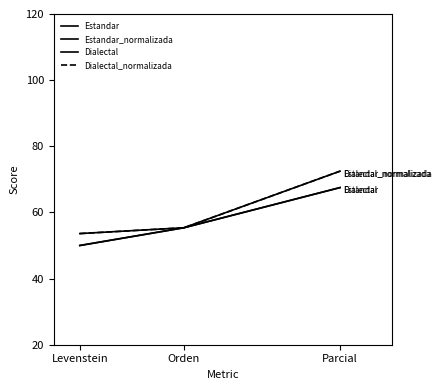

Reading left to right, extract all data points from this chart.

Estandar: 50.0	55.4	67.5
Estandar_normalizada: 53.6	55.4	72.5
Dialectal: 50.0	55.4	67.5
Dialectal_normalizada: 53.6	55.4	72.5